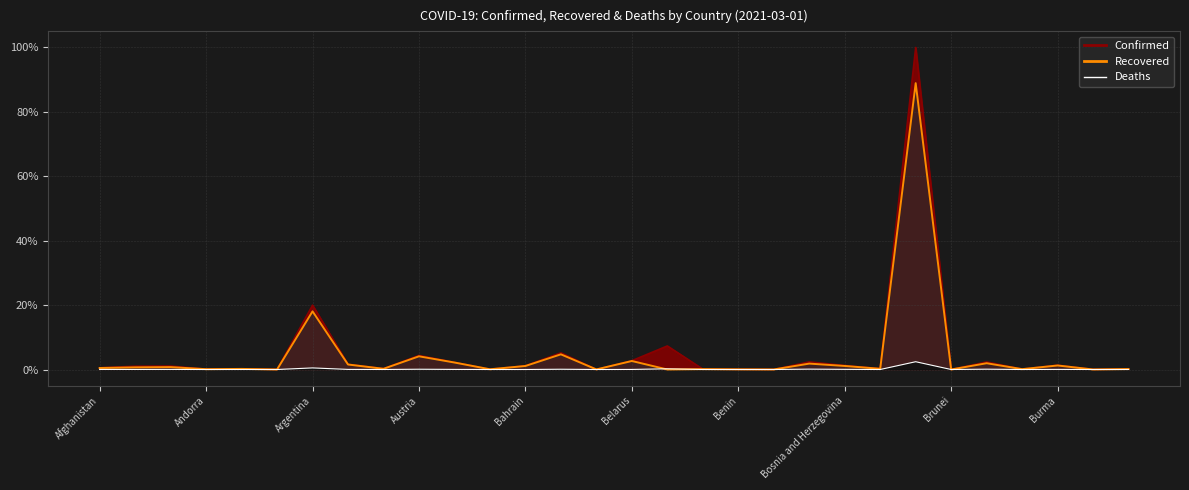

At how many categories does at least one series exceed 78?

1